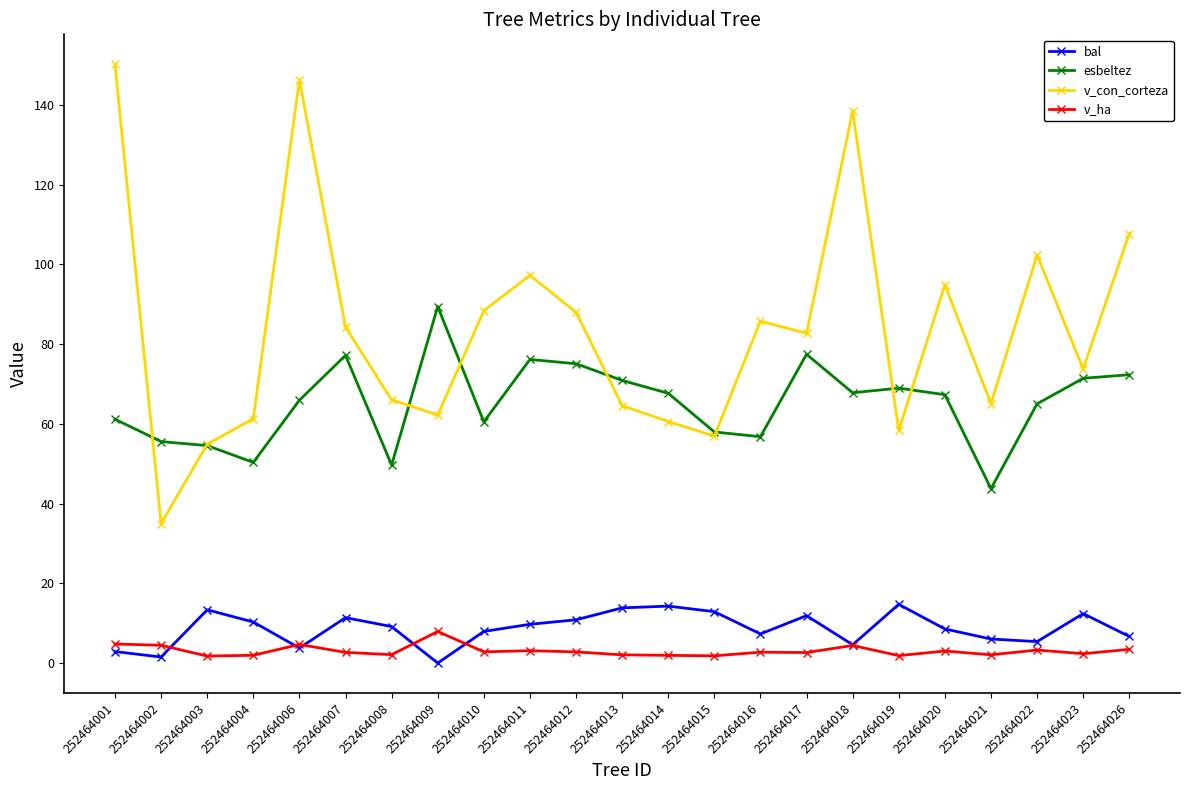

How many lines are shown in the chart?

4